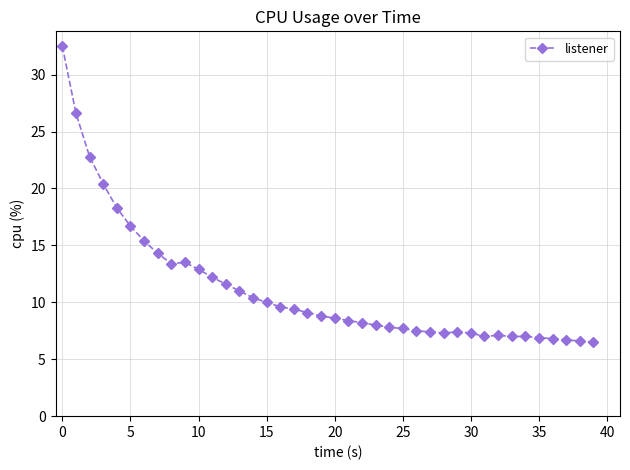

What is the difference between the maximum and minimum values?

26.0